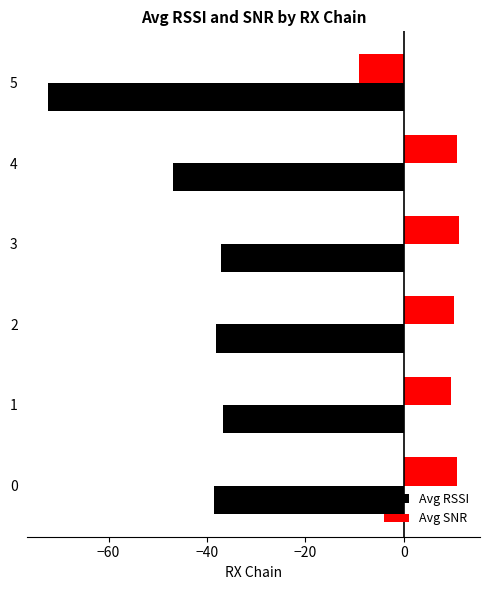

List the series in order of their overall mean, lowest first.

Avg RSSI, Avg SNR